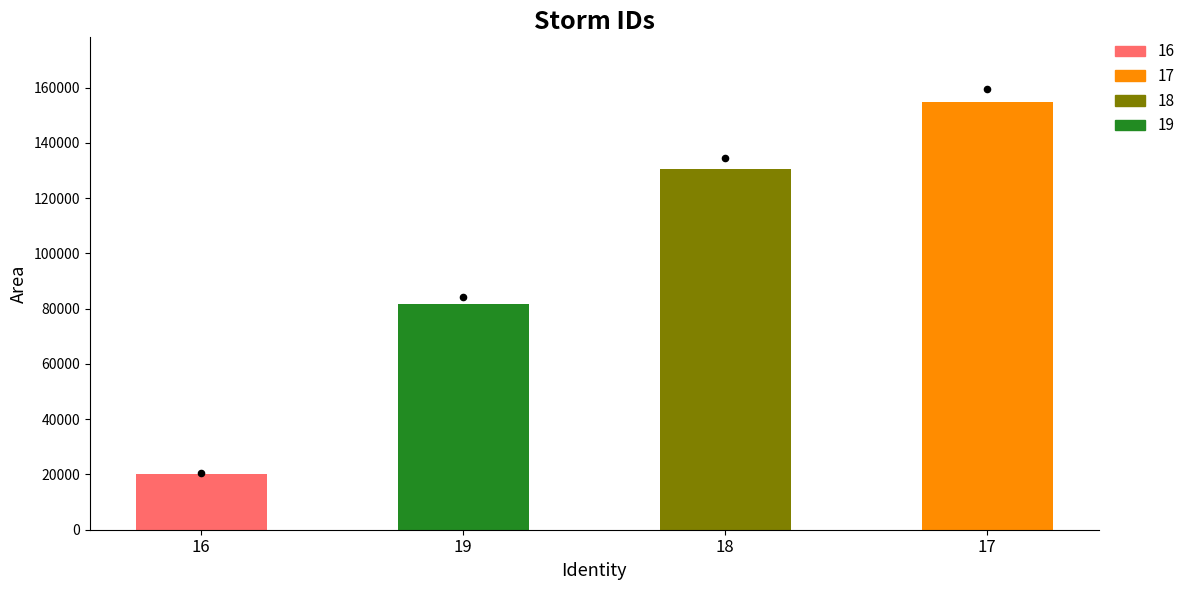

Which series has the largest Y range (max minus min)?

area